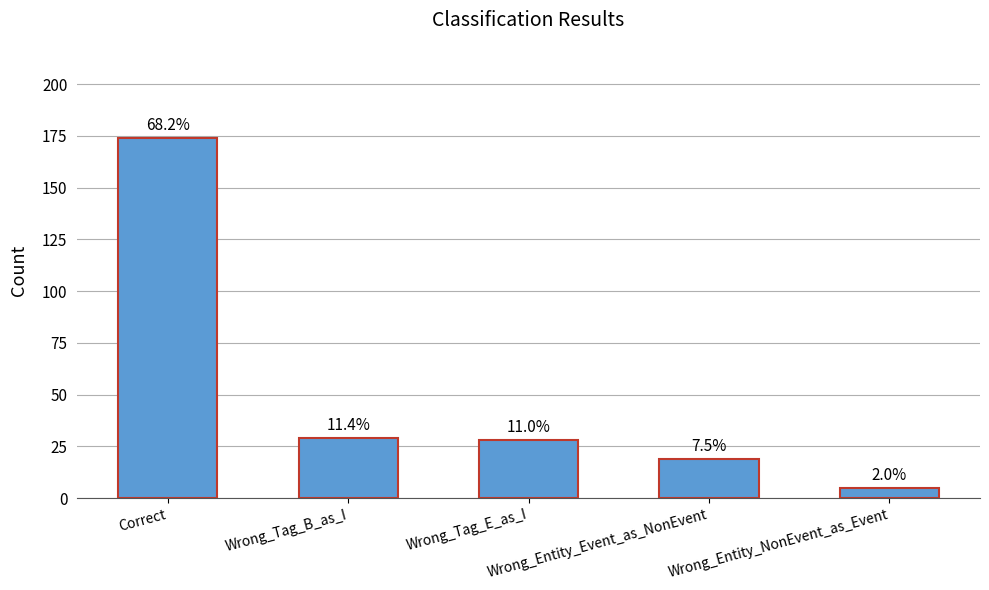

How many bars are there in total?

5